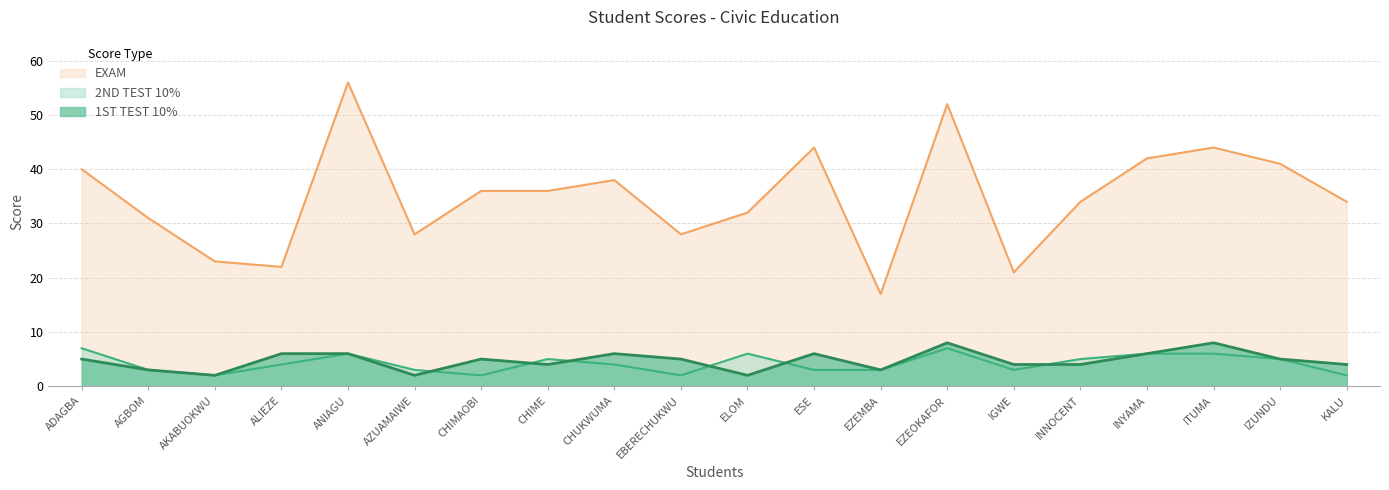

What is the sum of the 1ST TEST 10% values at AGBOM and INNOCENT?

7